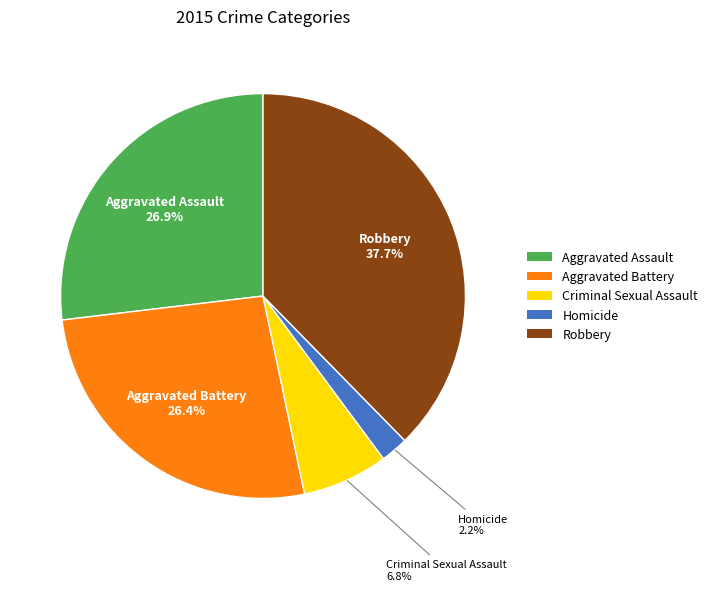

What percentage do Criminal Sexual Assault and Robbery together represent?

44.5%